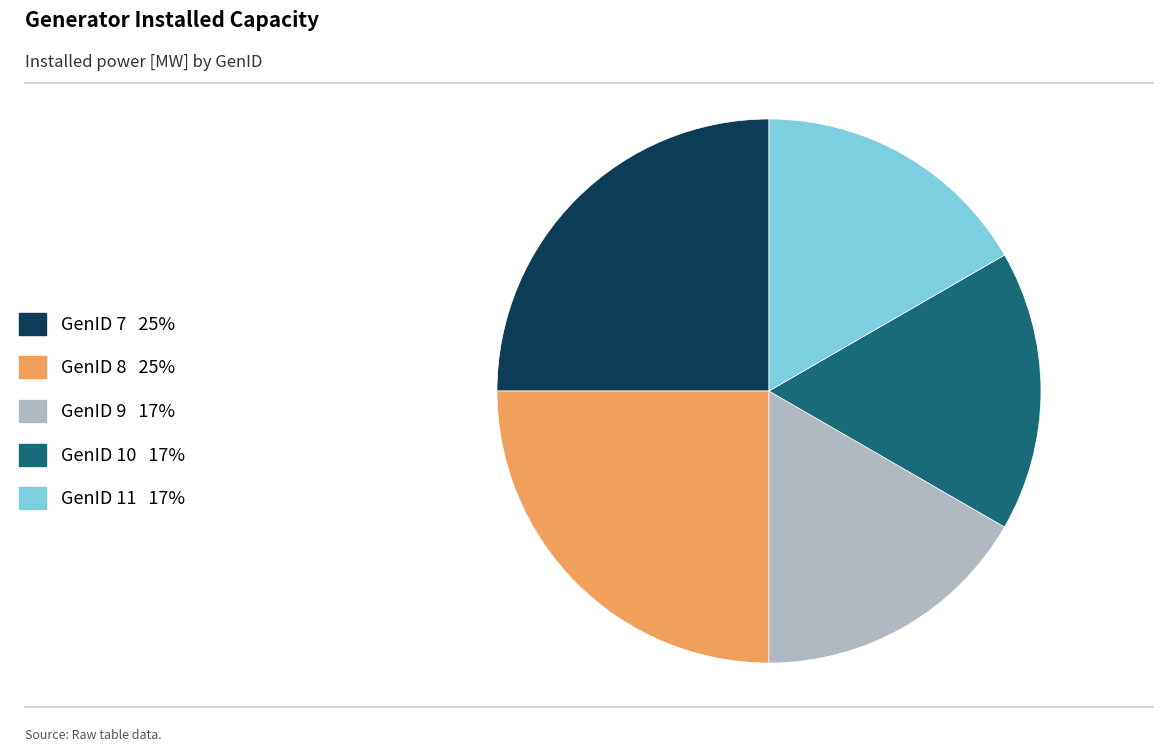

Do GenID 8 25% and GenID 10 17% together represent more than half of the pie?

No